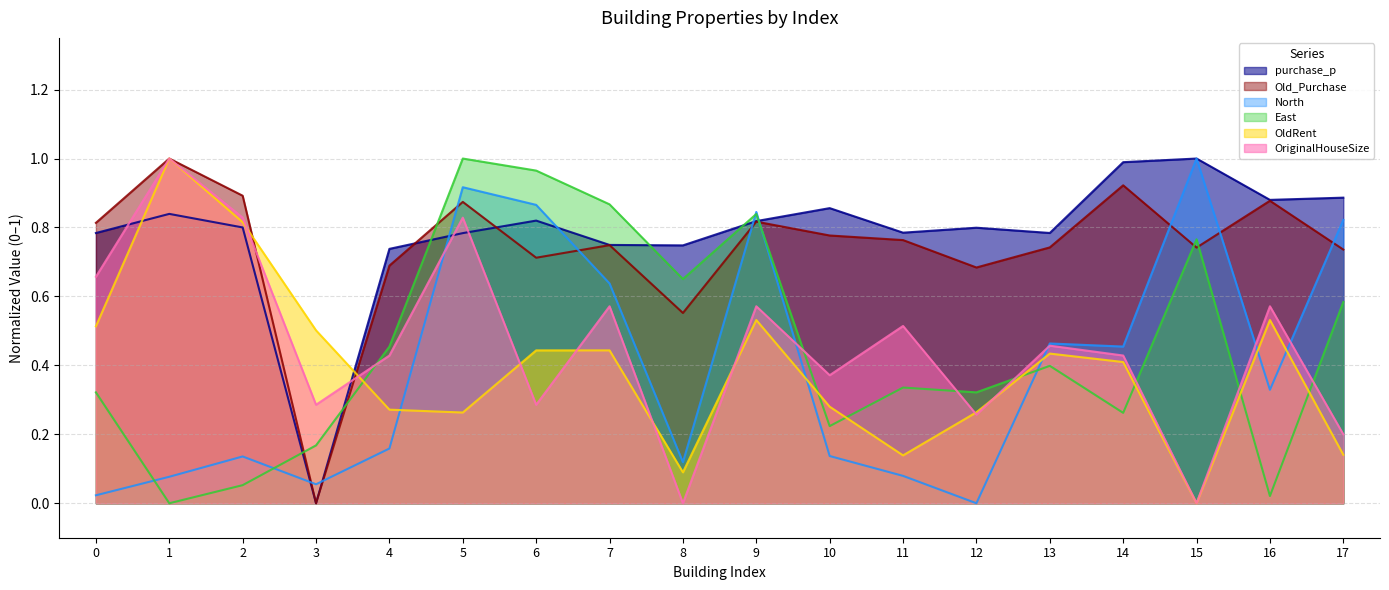

Reading right to left, transcribe all the data shown in this chart.

purchase_p: 17=0.9	16=0.9	15=1.0	14=1.0	13=0.8	12=0.8	11=0.8	10=0.9	9=0.8	8=0.7	7=0.7	6=0.8	5=0.8	4=0.7	3=0.0	2=0.8	1=0.8	0=0.8
Old_Purchase: 17=0.7	16=0.9	15=0.7	14=0.9	13=0.7	12=0.7	11=0.8	10=0.8	9=0.8	8=0.6	7=0.7	6=0.7	5=0.9	4=0.7	3=0.0	2=0.9	1=1.0	0=0.8
North: 17=0.8	16=0.3	15=1.0	14=0.5	13=0.5	12=0.0	11=0.1	10=0.1	9=0.8	8=0.1	7=0.6	6=0.9	5=0.9	4=0.2	3=0.1	2=0.1	1=0.1	0=0.0
East: 17=0.6	16=0.0	15=0.8	14=0.3	13=0.4	12=0.3	11=0.3	10=0.2	9=0.8	8=0.7	7=0.9	6=1.0	5=1.0	4=0.5	3=0.2	2=0.1	1=0.0	0=0.3
OldRent: 17=0.1	16=0.5	15=0.0	14=0.4	13=0.4	12=0.3	11=0.1	10=0.3	9=0.5	8=0.1	7=0.4	6=0.4	5=0.3	4=0.3	3=0.5	2=0.8	1=1.0	0=0.5
OriginalHouseSize: 17=0.2	16=0.6	15=0.0	14=0.4	13=0.5	12=0.3	11=0.5	10=0.4	9=0.6	8=0.0	7=0.6	6=0.3	5=0.8	4=0.4	3=0.3	2=0.8	1=1.0	0=0.7